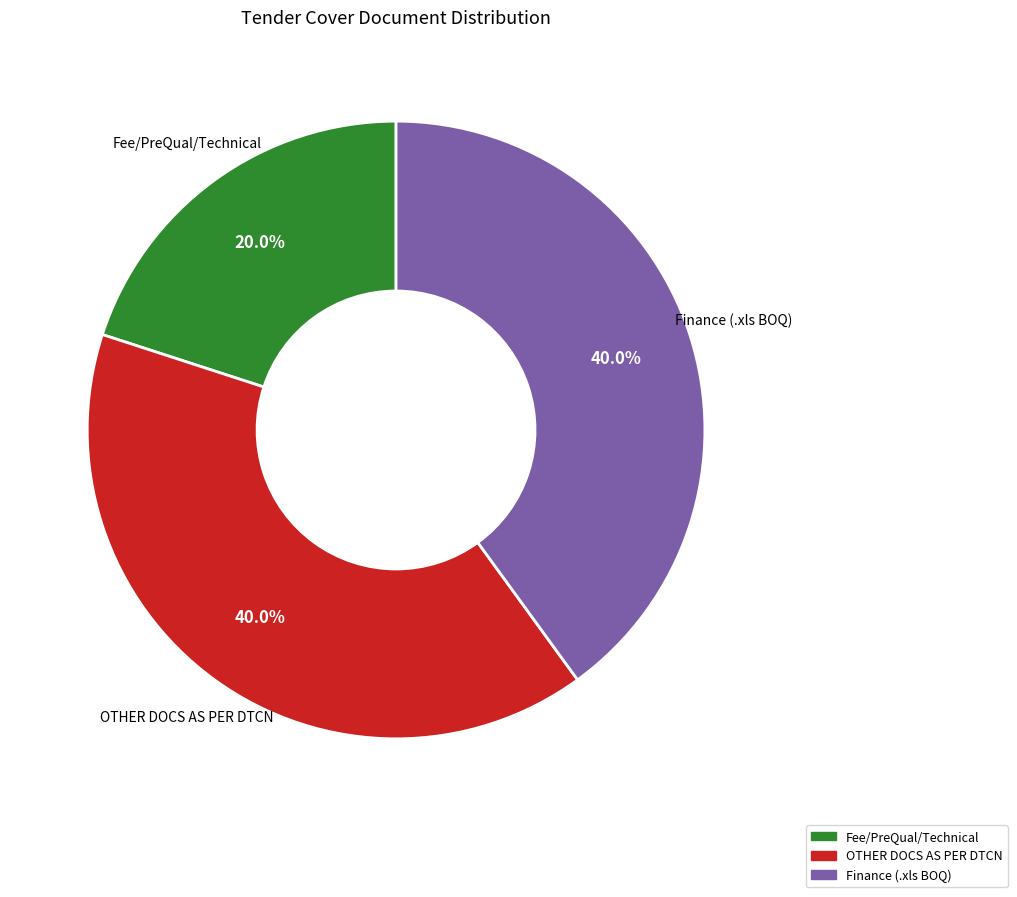

Is there any slice that represents more than half of the pie?

No